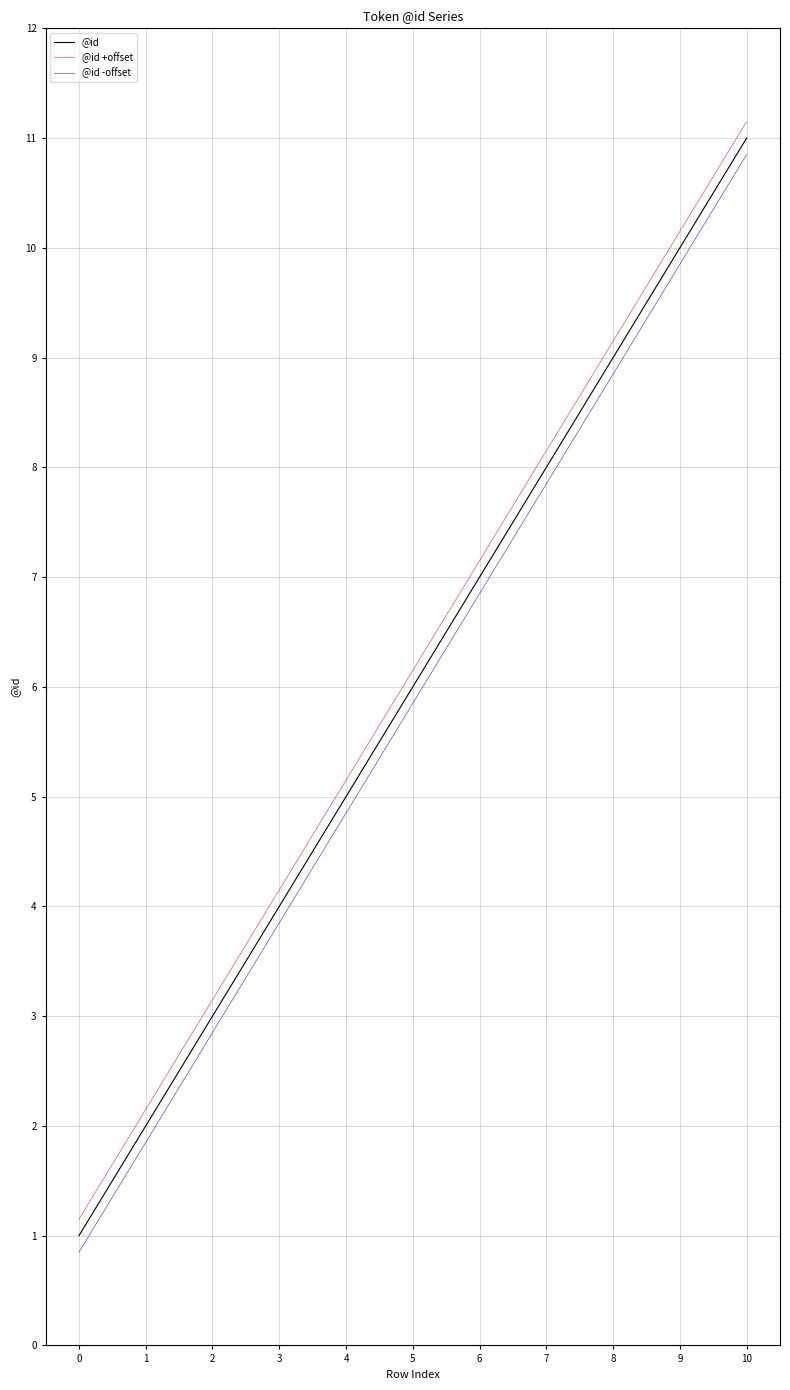

What is the average value of the @id +offset series?

6.2